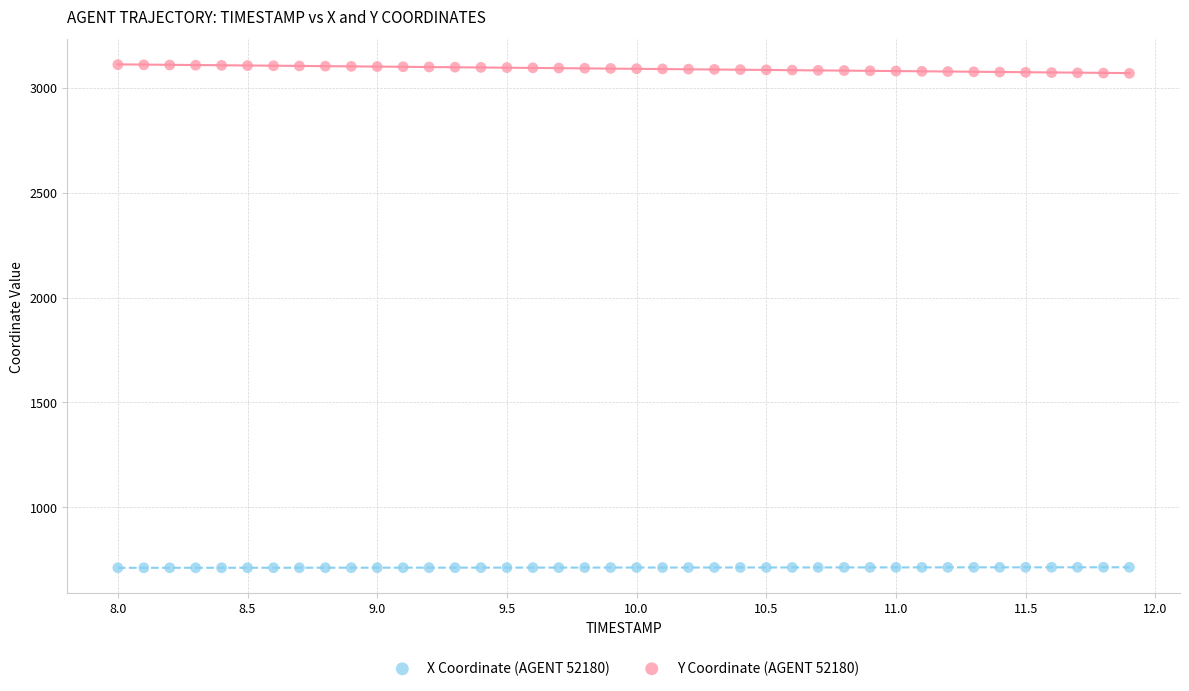

Which series contains the highest Y value?

Y Coordinate (AGENT 52180)